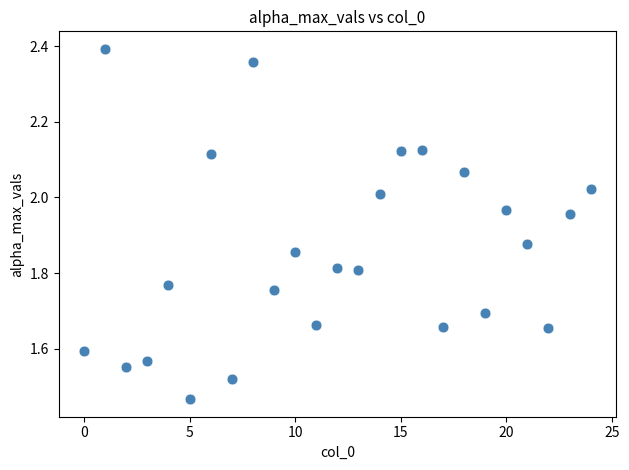

What is the range of Y values (max minus min)?

0.9